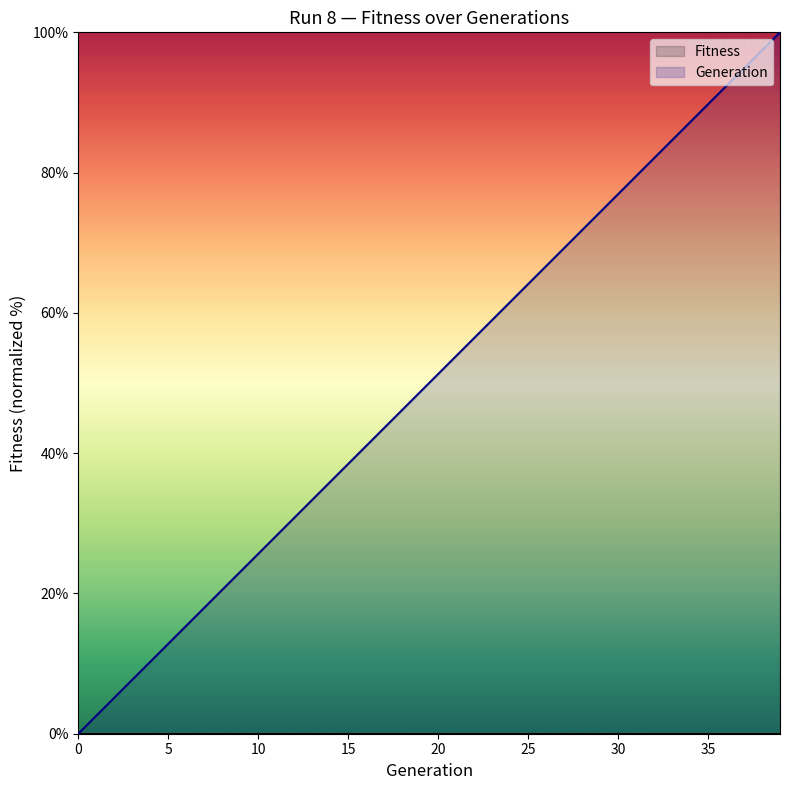

Between 4 and 9, which is larger?

9